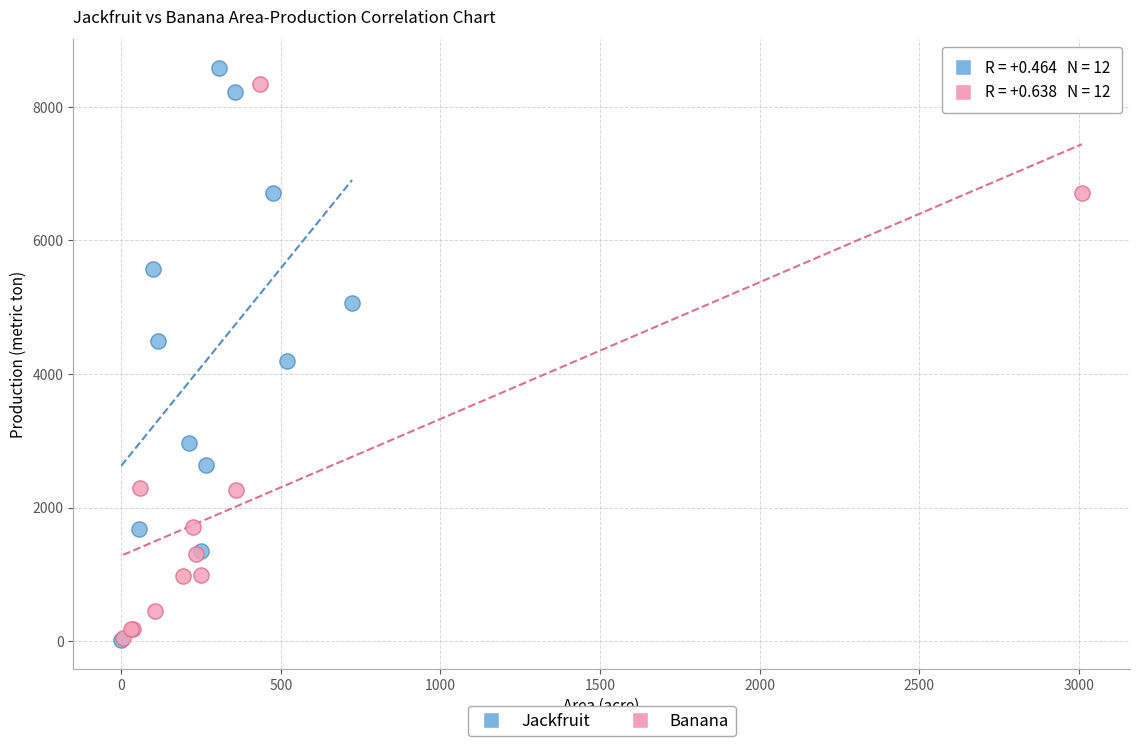

What are all the series names shown in the legend?

Jackfruit, Banana